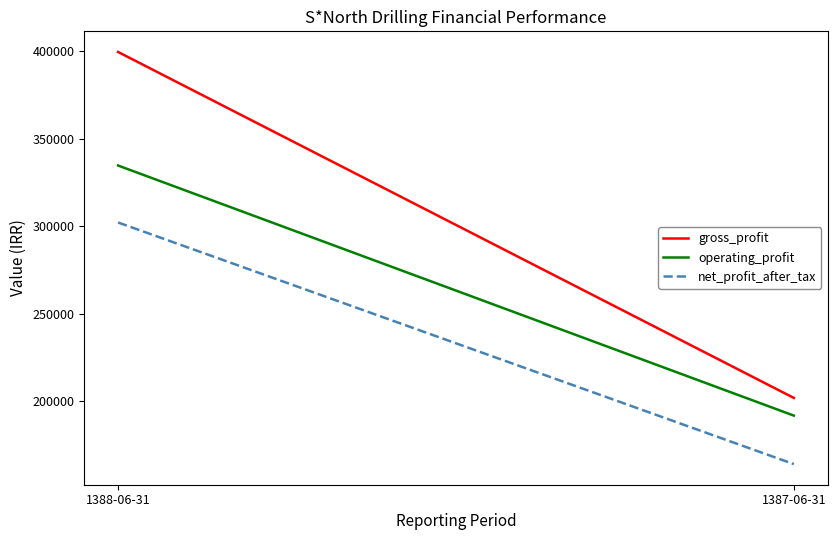

Which series has the widest spread of values?

gross_profit